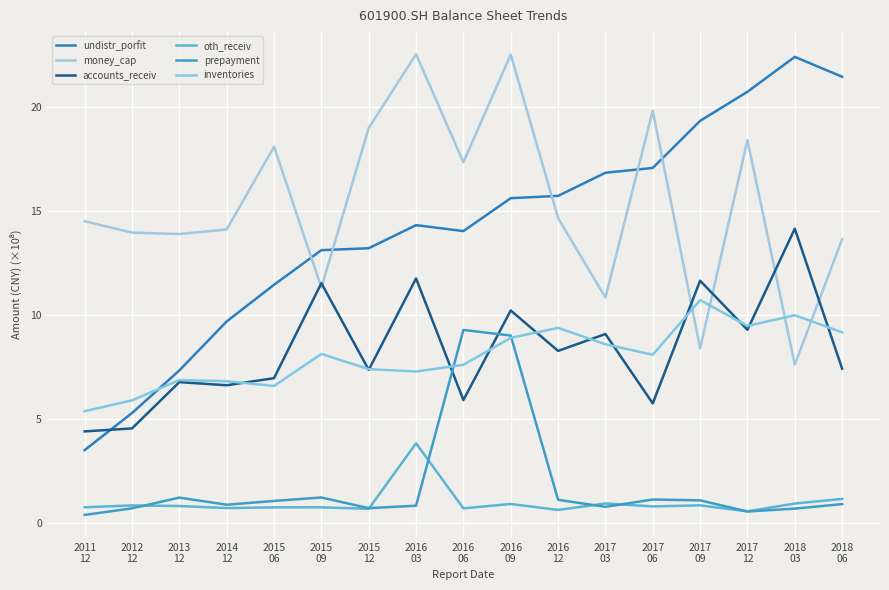

Which series has the largest range (max minus min)?

undistr_porfit